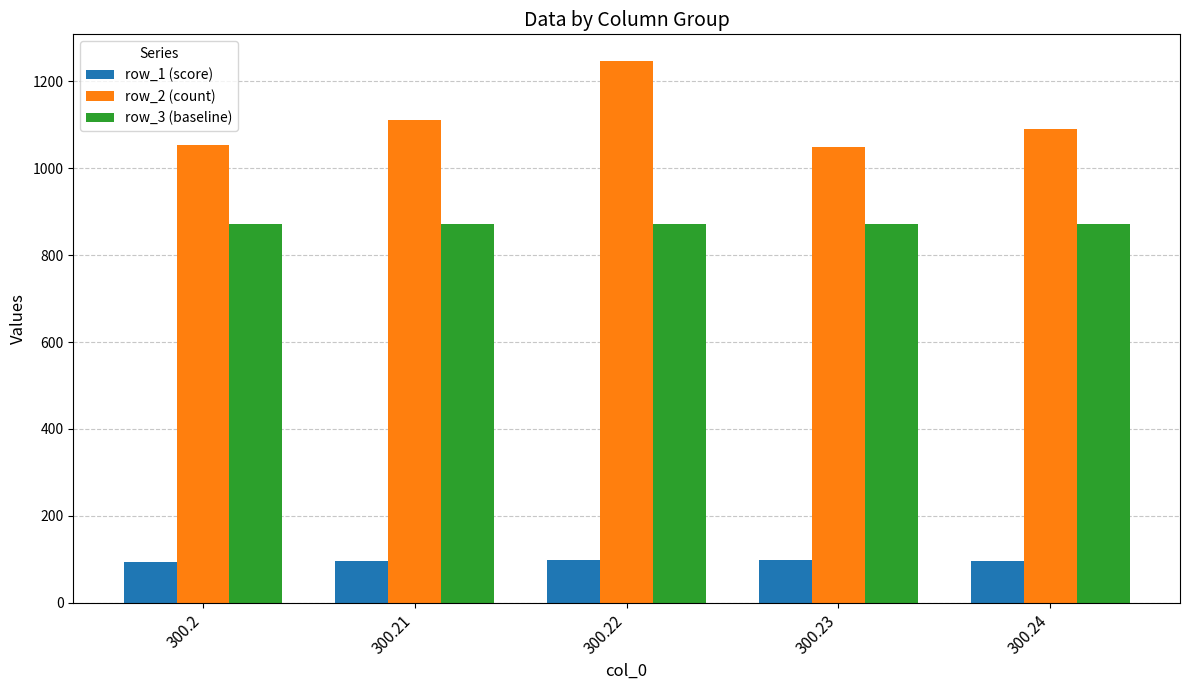

What is the minimum value for row_1 (score)?

93